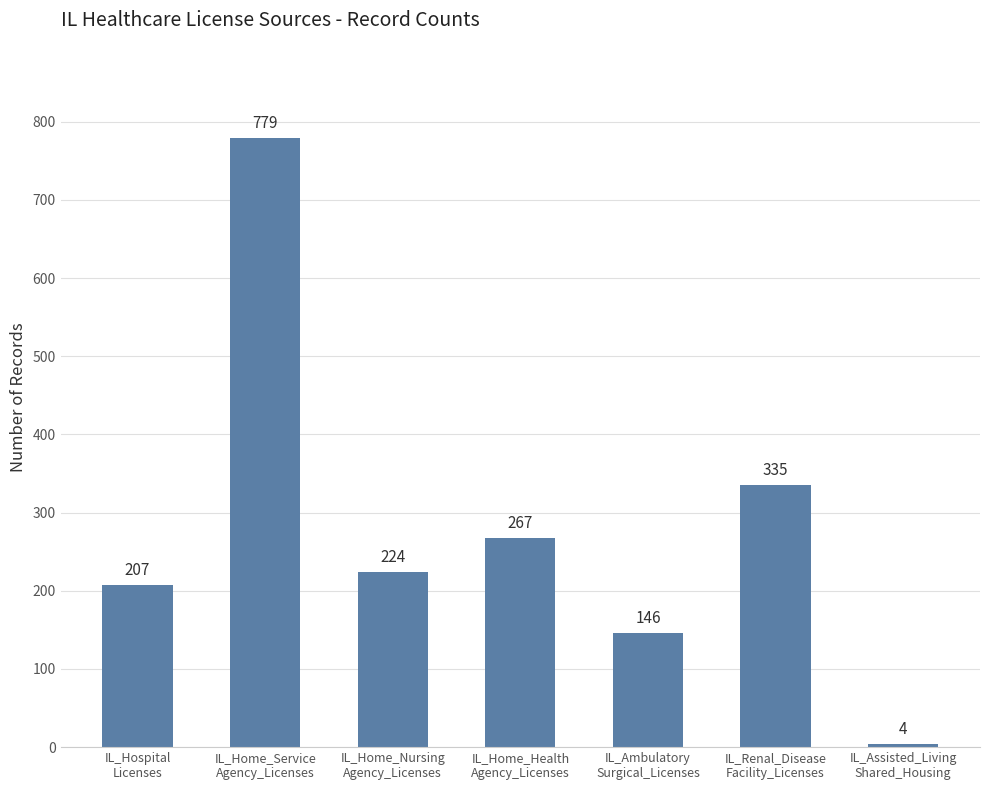

What is the change in value from IL_Home_Service
Agency_Licenses to IL_Home_Nursing
Agency_Licenses?

-555